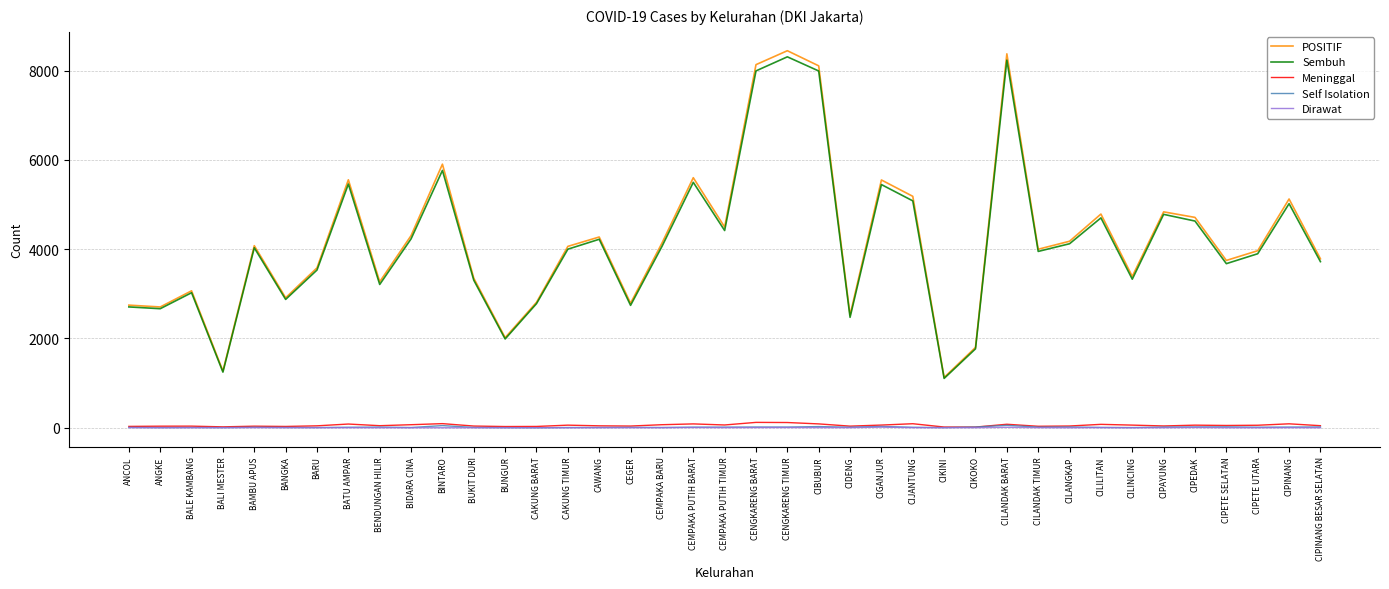

What position from the left is CAKUNG TIMUR?

15